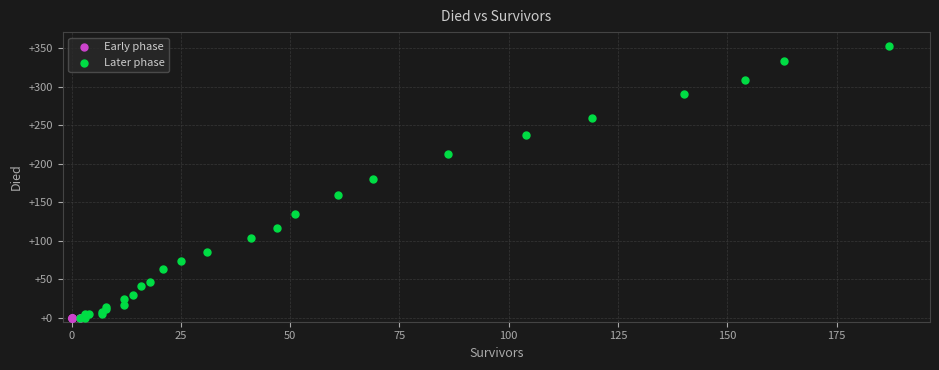

Which series contains the highest Y value?

Later phase